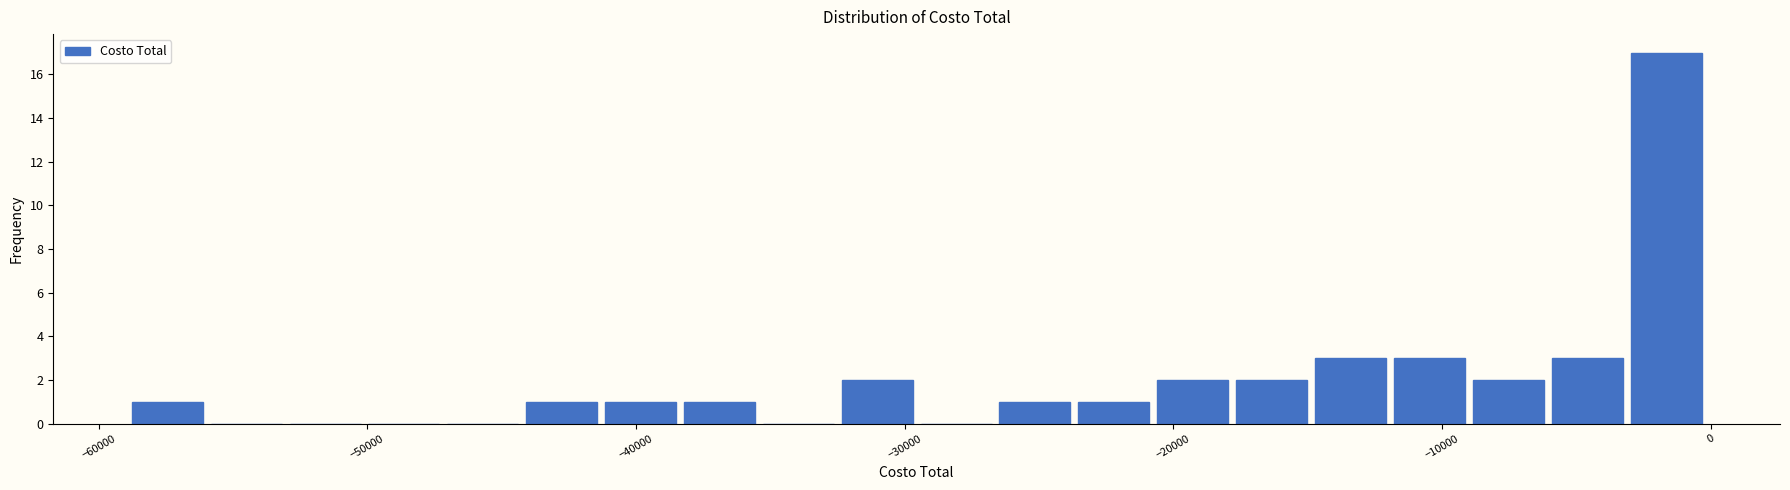

Read against the x-axis, roughly where is the centre of the tallest bar?

-2000